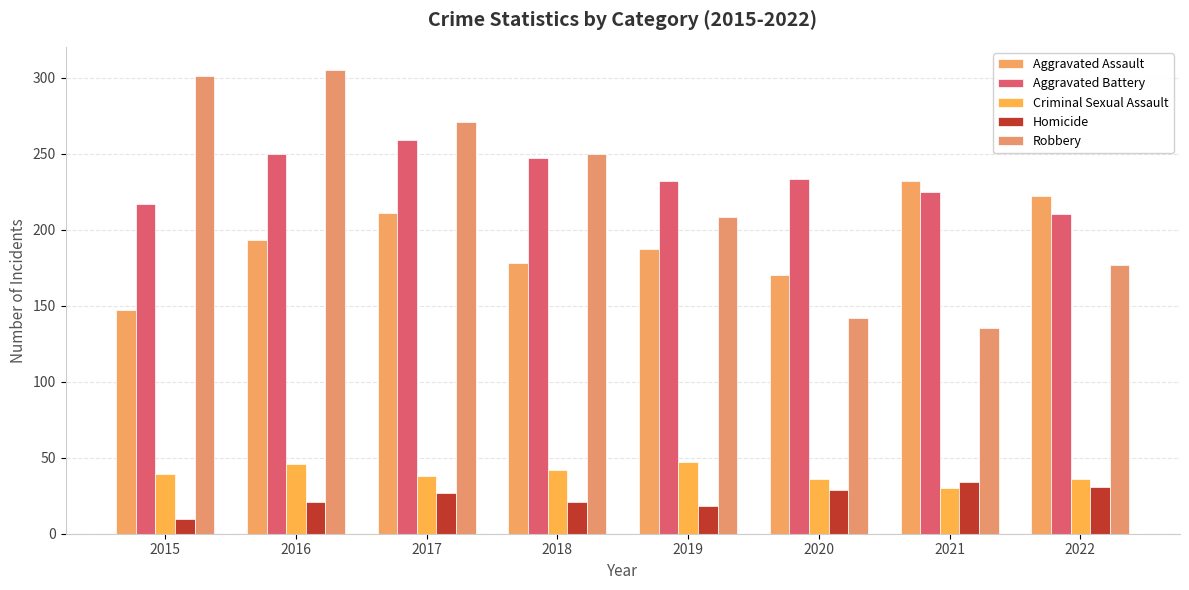

How many data points in Robbery are less than 250?

4